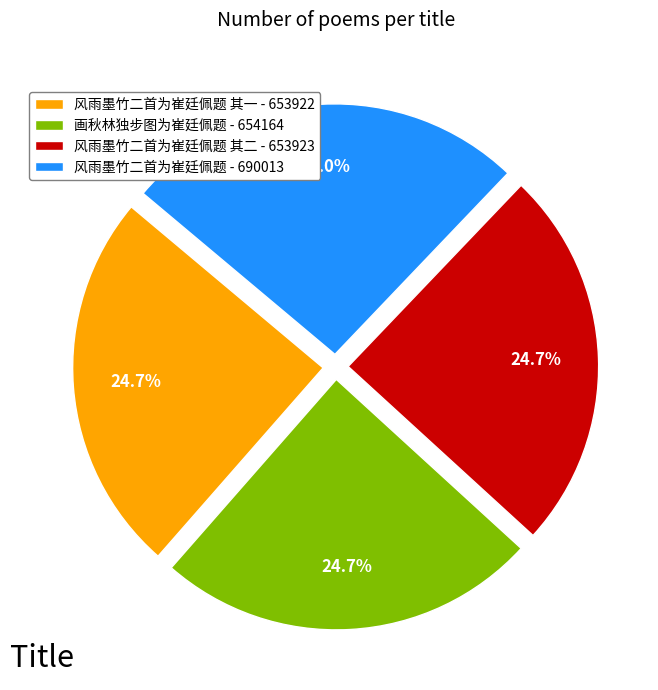

Which has a higher value, 风雨墨竹二首为崔廷佩题 - 690013 or 画秋林独步图为崔廷佩题 - 654164?

风雨墨竹二首为崔廷佩题 - 690013